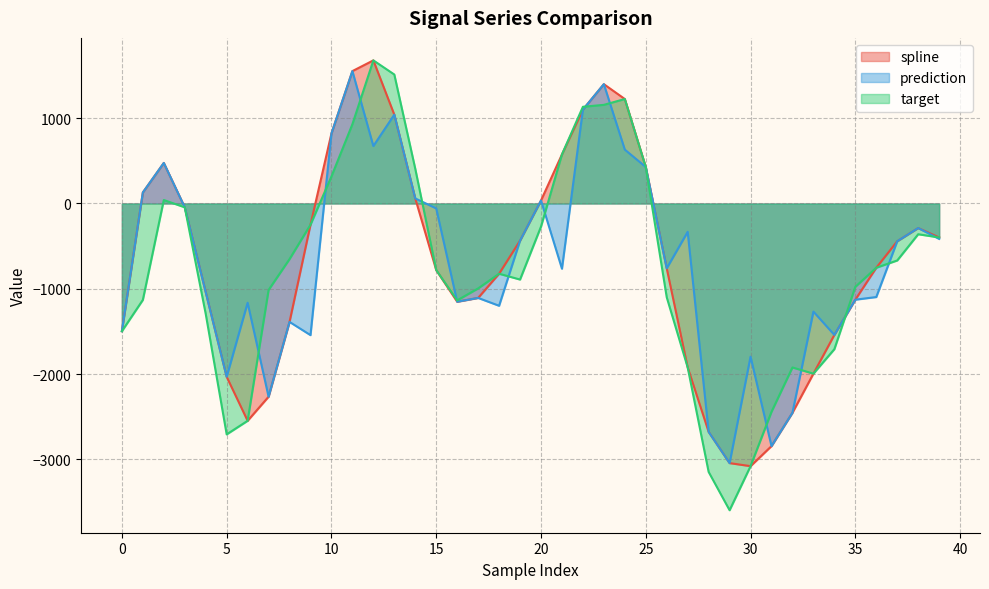

What is the smallest value displayed?

-3596.3